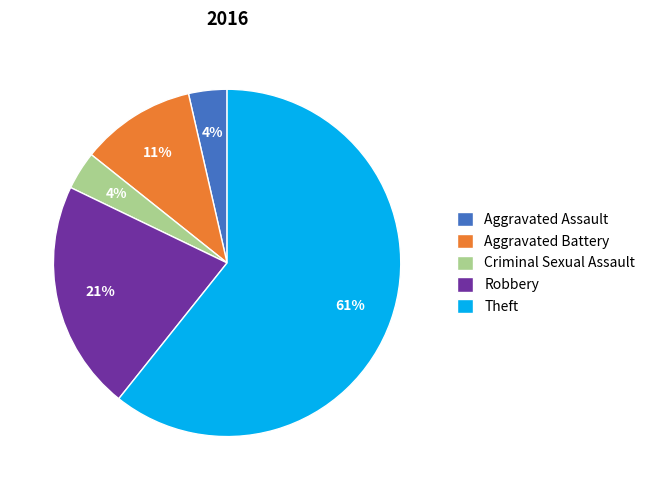

How many segments does this pie chart have?

5